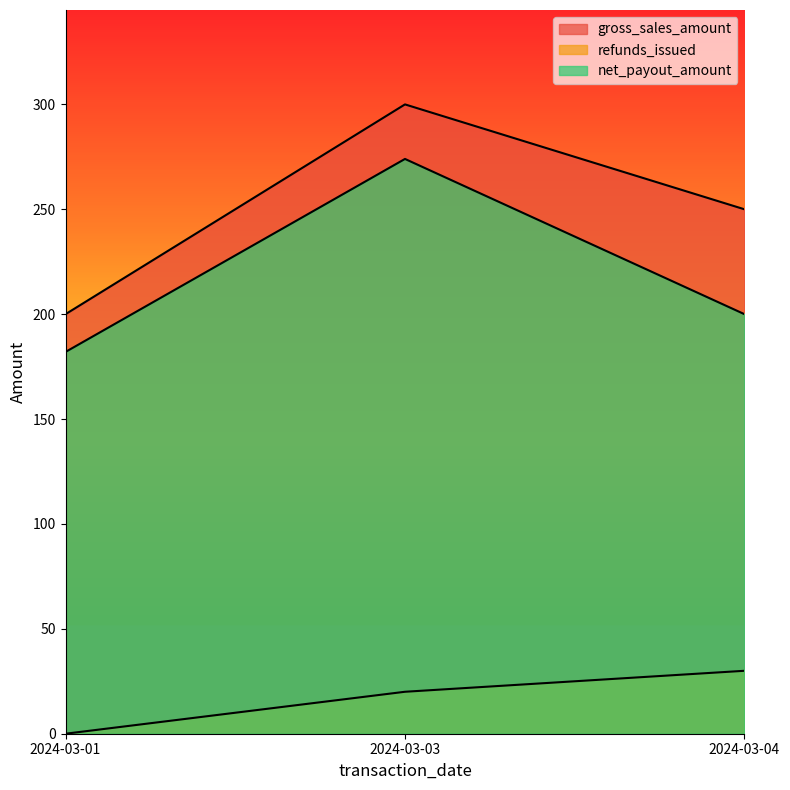

How many positive values does the refunds_issued series have?

2